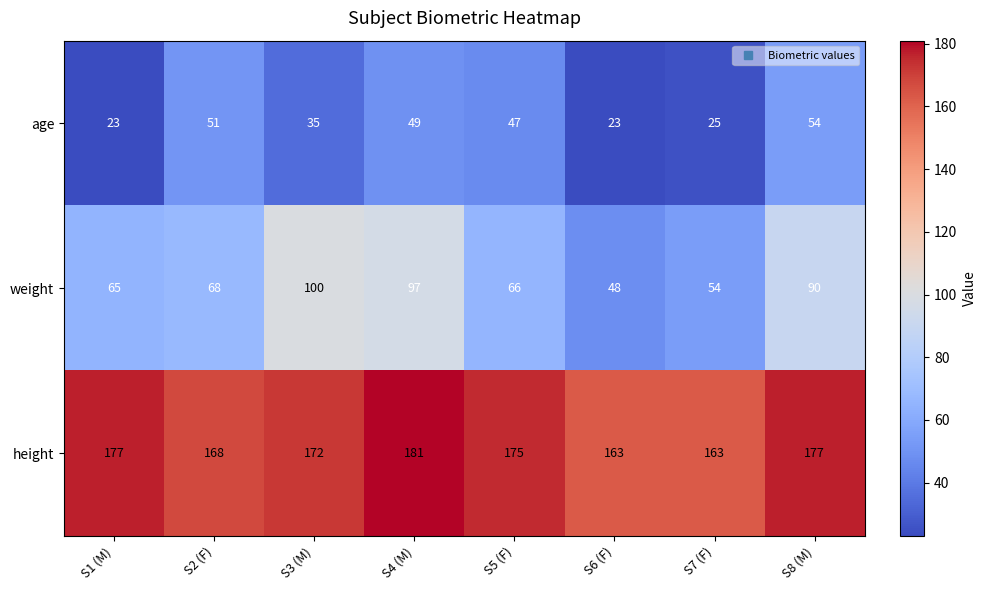

Between S1 (M) and S8 (M), which series saw the biggest shift?

age